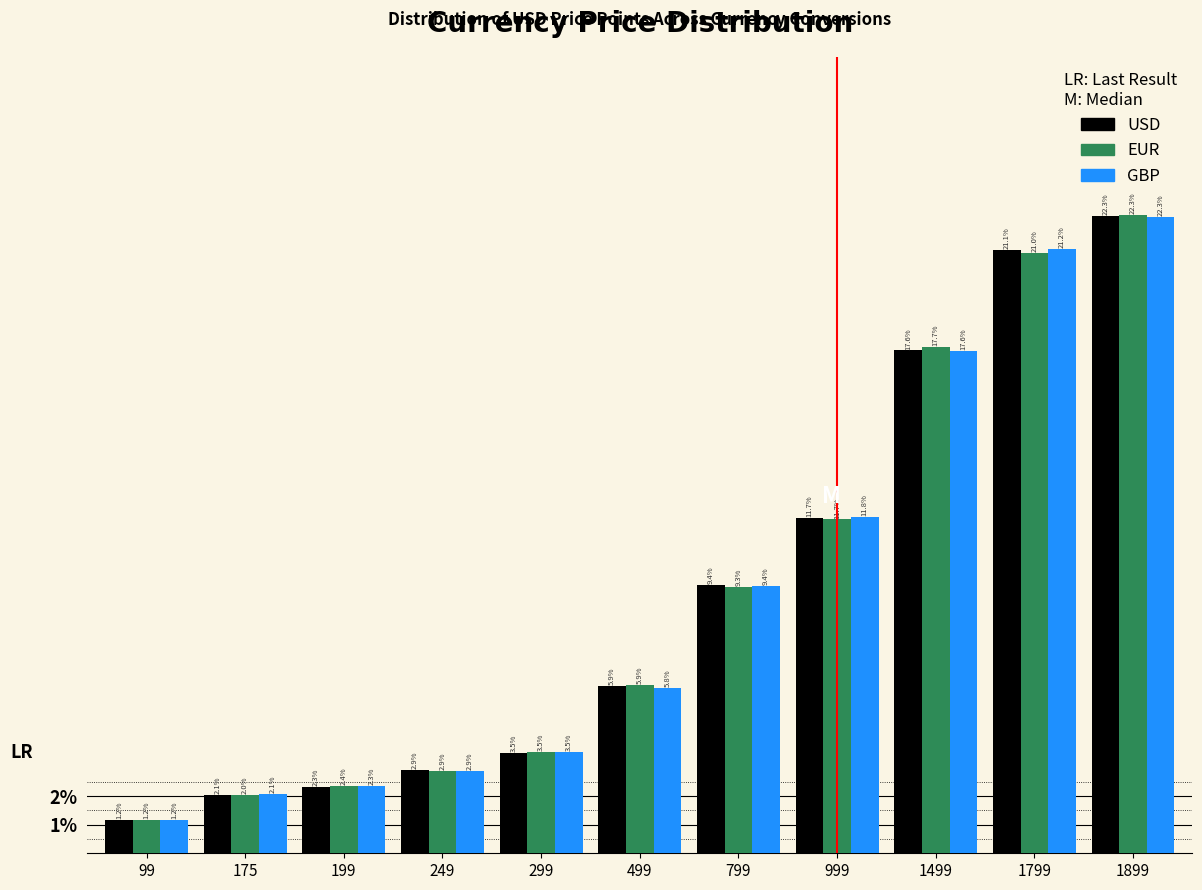

Reading left to right, list all the values displayed in this chart.

USD: 1.2	2.1	2.3	2.9	3.5	5.9	9.4	11.7	17.6	21.1	22.3
EUR: 1.2	2.0	2.4	2.9	3.5	5.9	9.3	11.7	17.7	21.0	22.3
GBP: 1.2	2.1	2.3	2.9	3.5	5.8	9.4	11.8	17.6	21.2	22.3